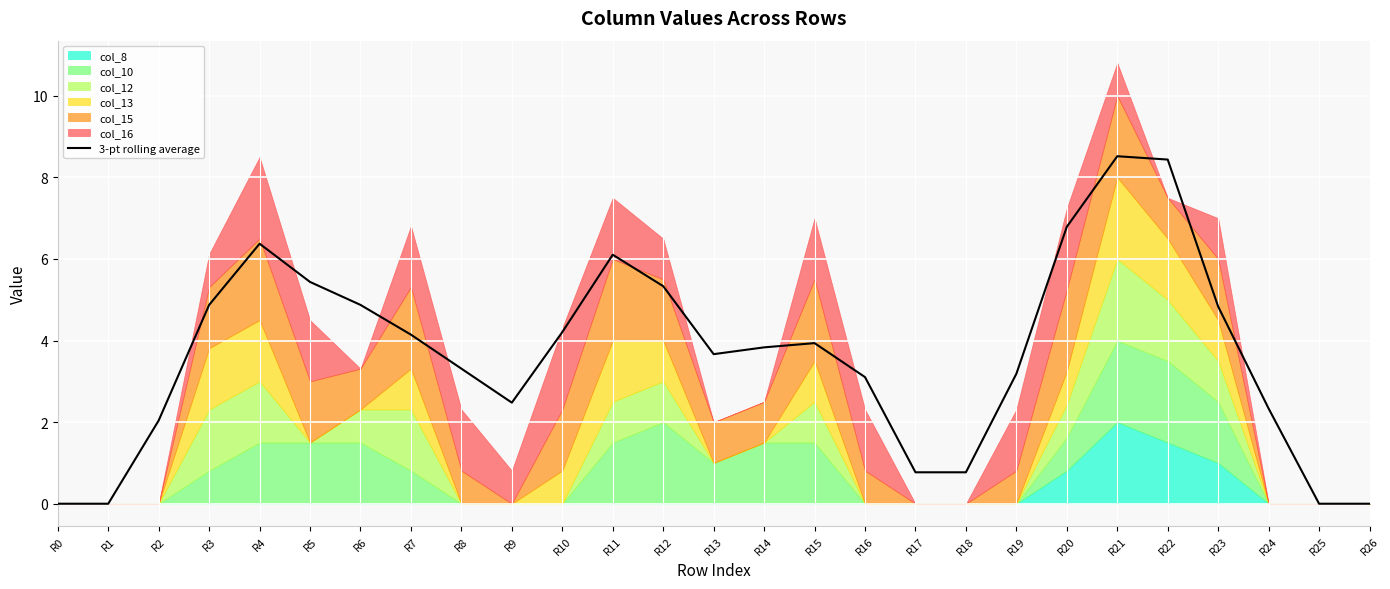

What is the greatest value displayed?

8.5